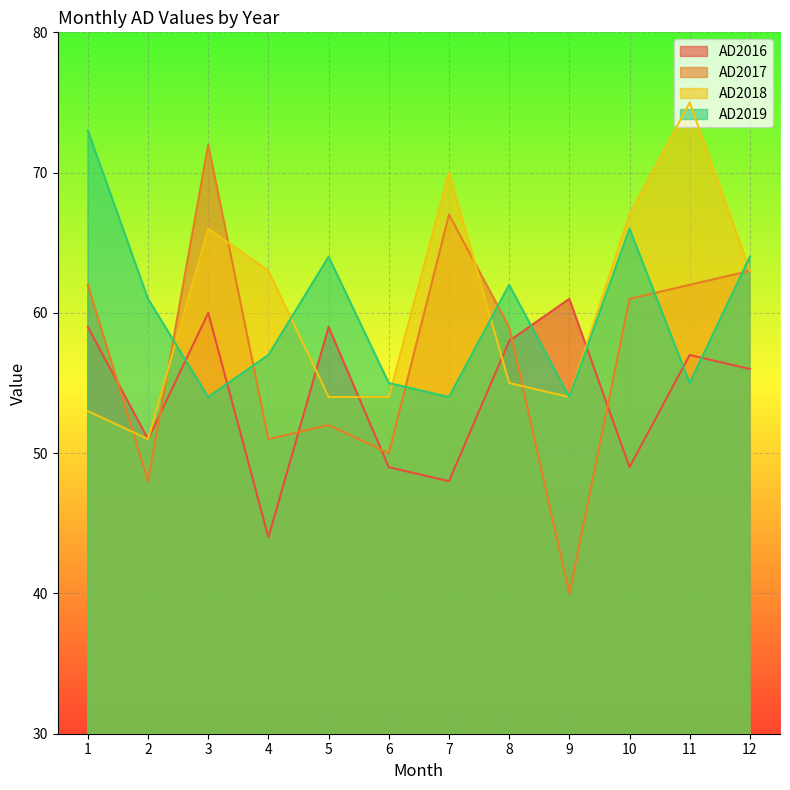

Is the value of AD2018 at 4 greater than the value of AD2017 at 2?

Yes